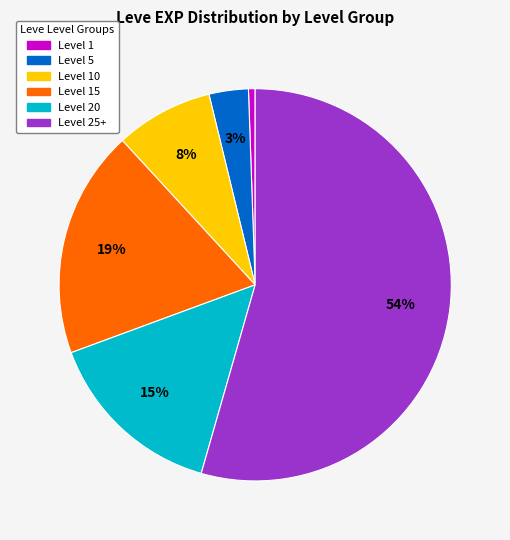

Is Level 1 the majority of the pie?

No